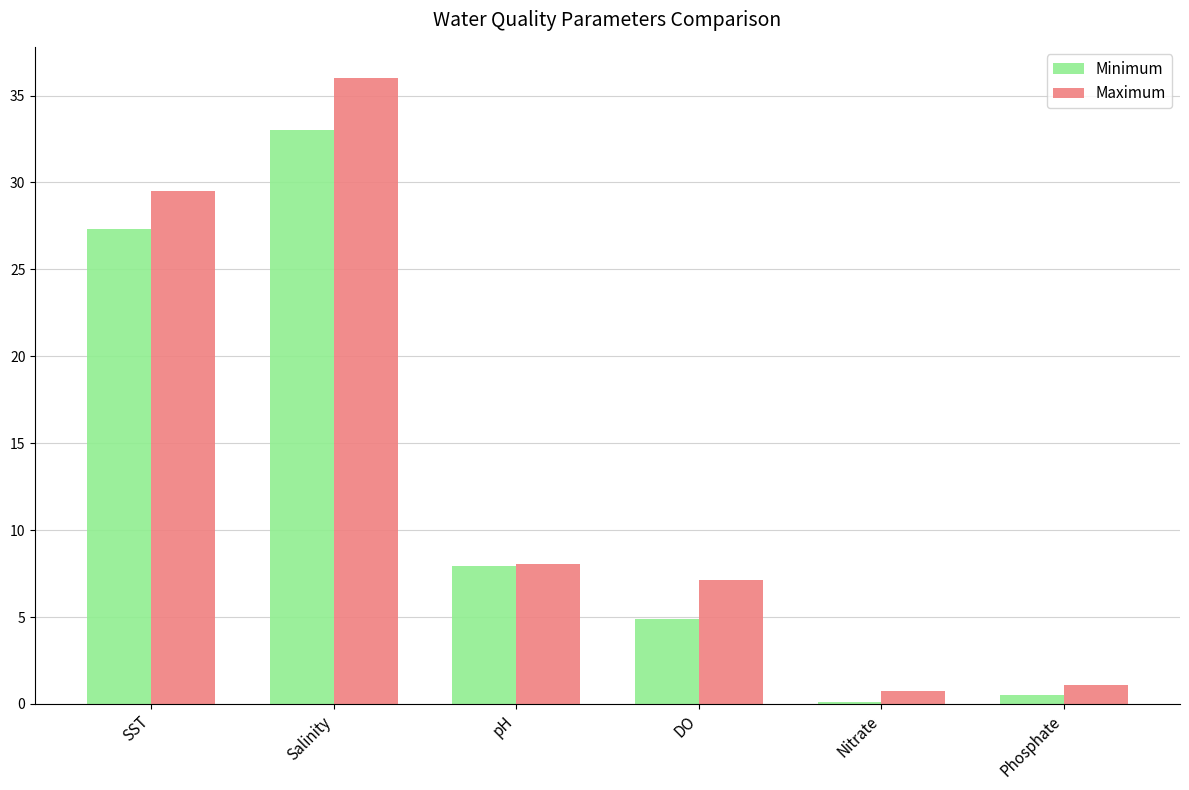

What is the total value across all series at Salinity?

69.0